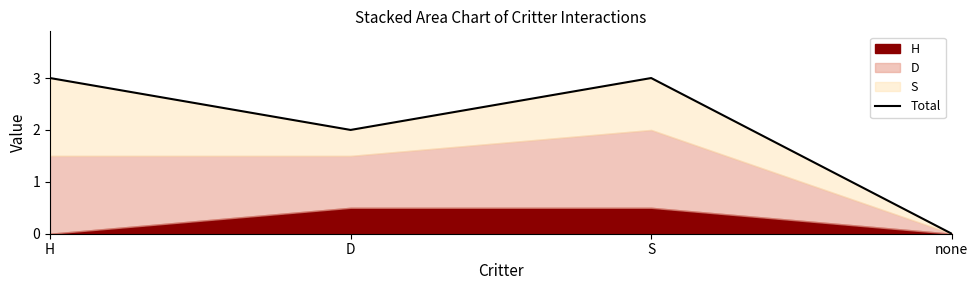

At which category does the chart reach its minimum across all series?

none